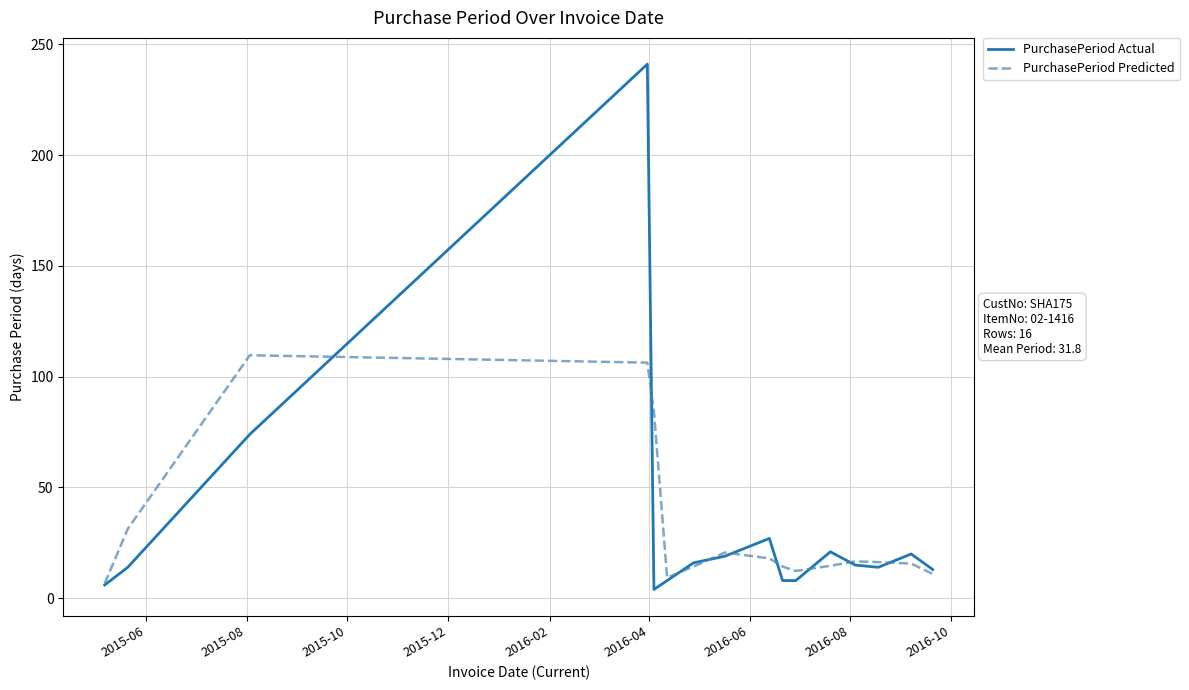

Which series has the largest range (max minus min)?

PurchasePeriod Actual